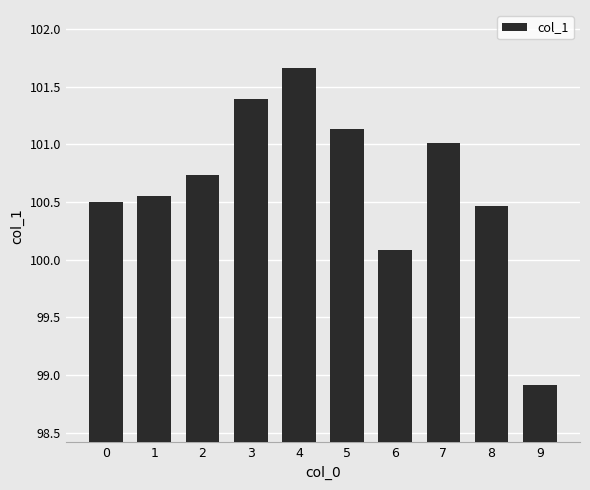

Approximately how many times larger is the value at 2 compared to 7?

1.0